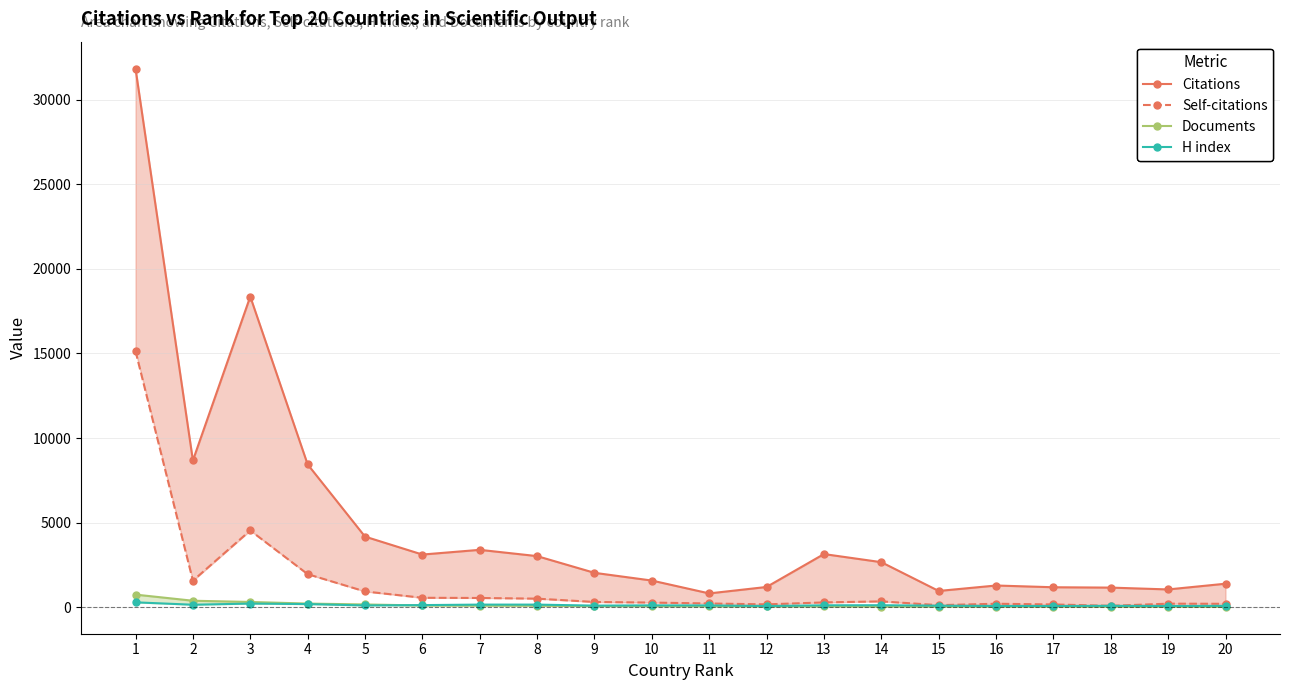

What is the sum of all Citations values?

99577